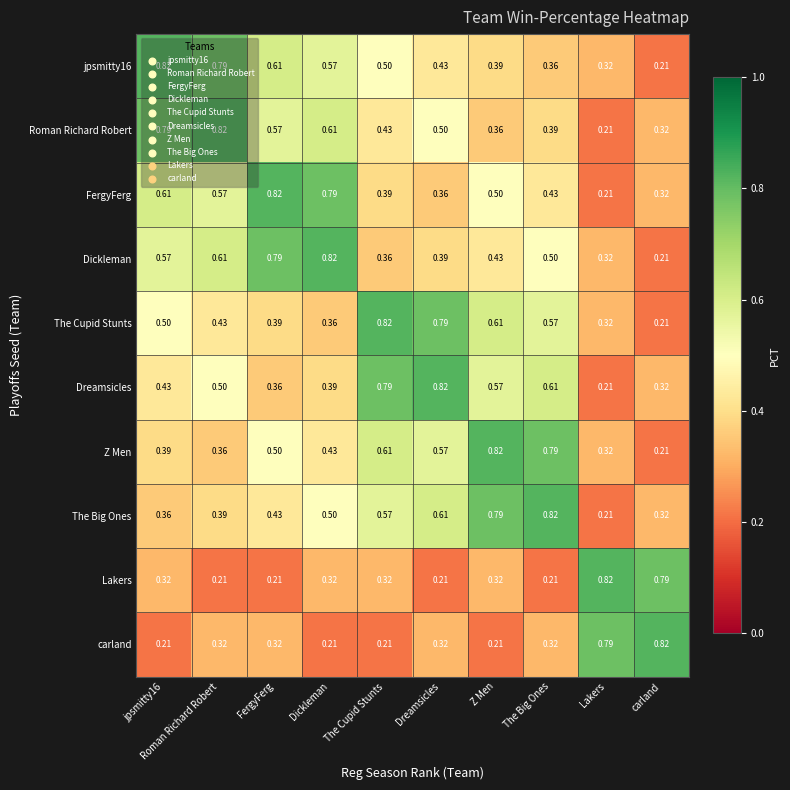

At which label does The Cupid Stunts reach its minimum?

carland